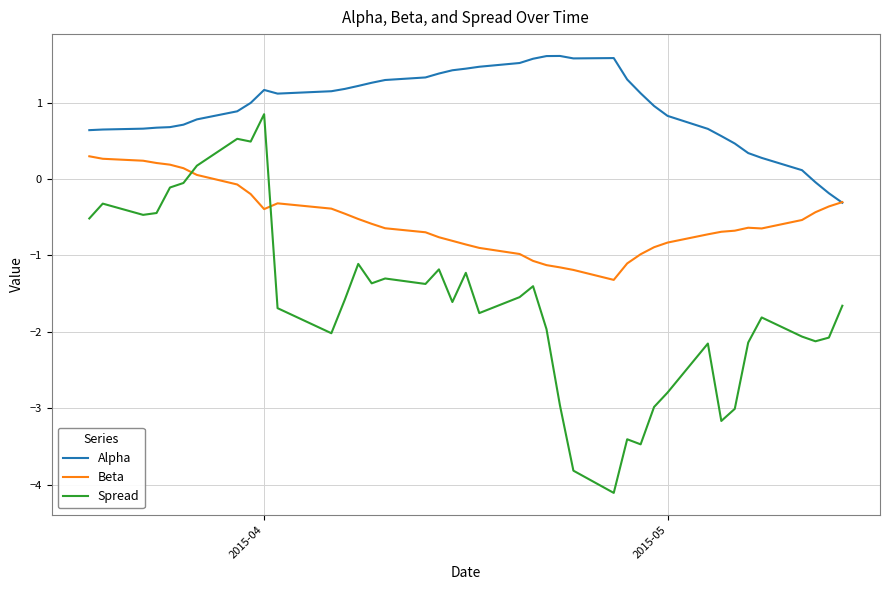

Rank the series by their average value, from highest to lowest.

Alpha, Beta, Spread